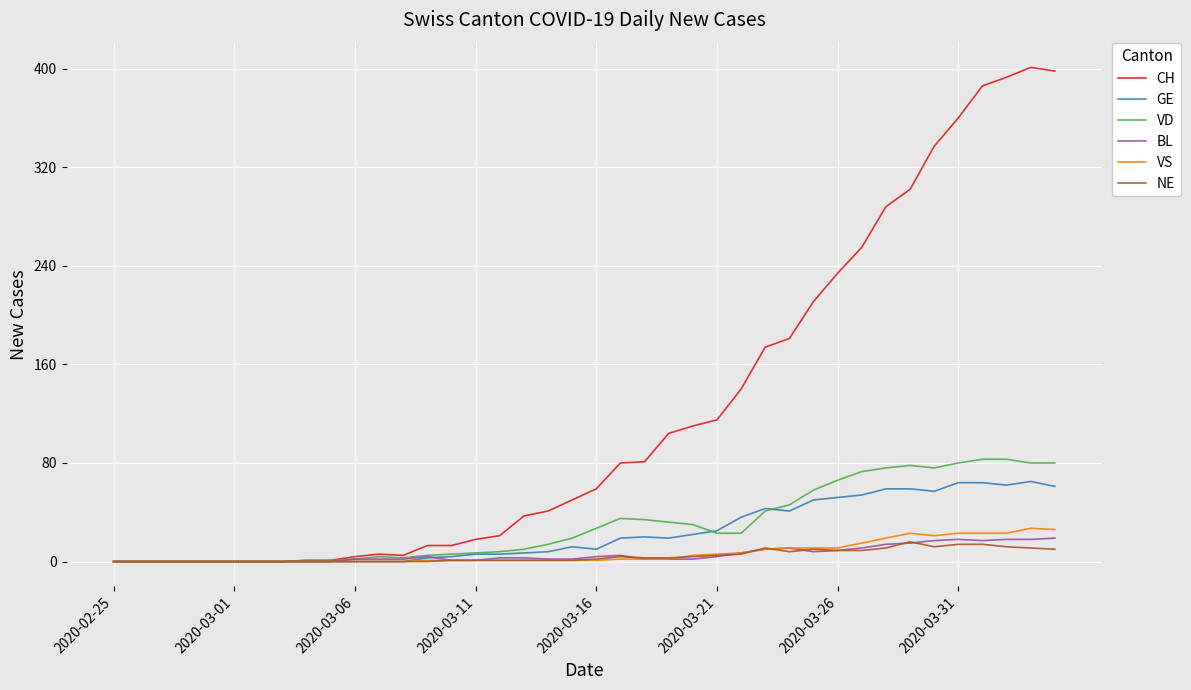

How many lines are shown in the chart?

6